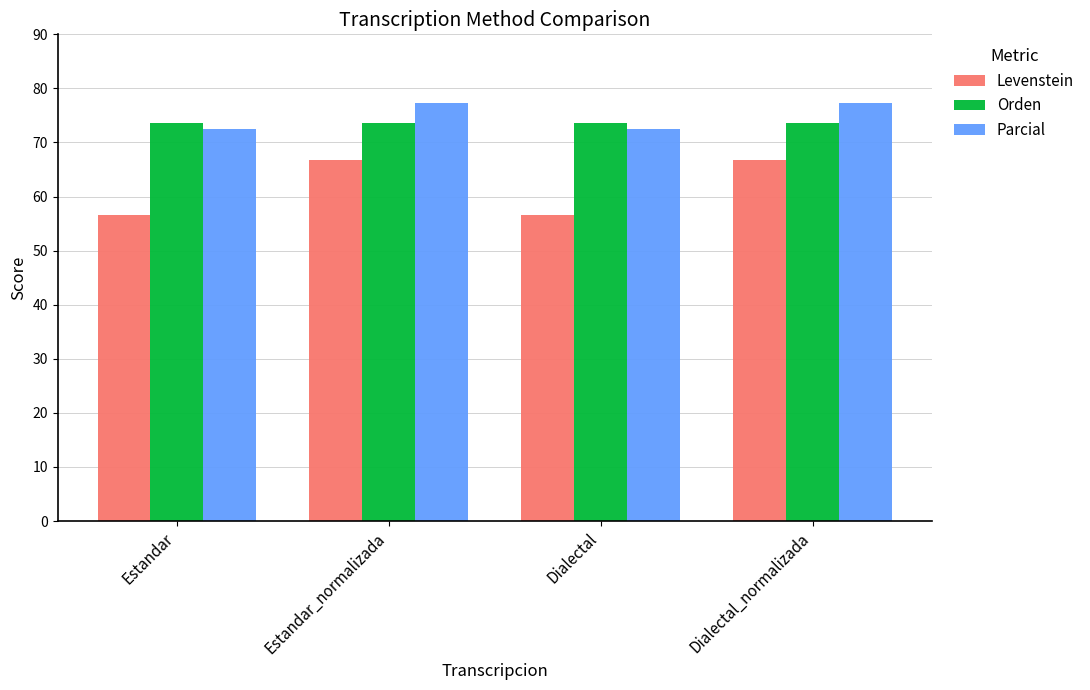

List the series in order of their peak value, lowest first.

Levenstein, Orden, Parcial